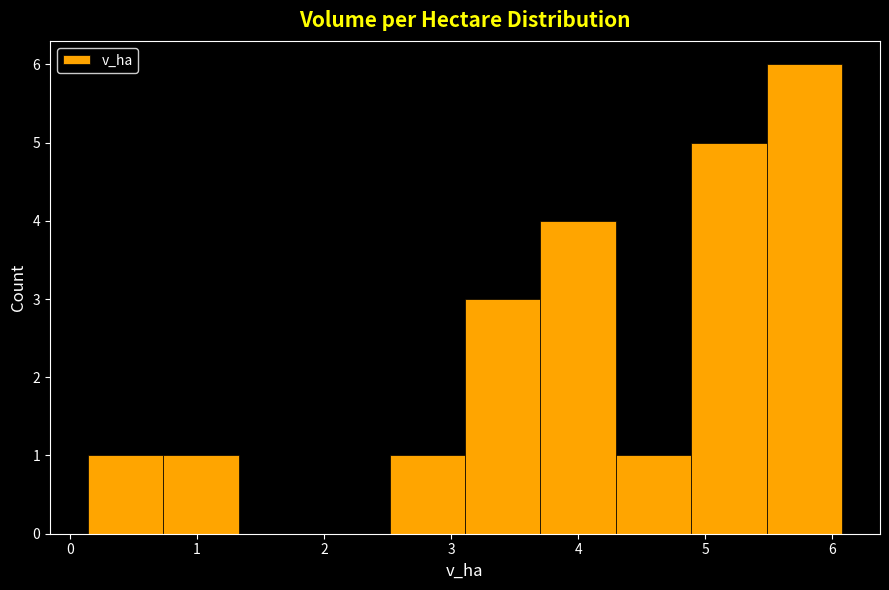

Over which range of the x-axis is the bar tallest?

5.5 to 6.1